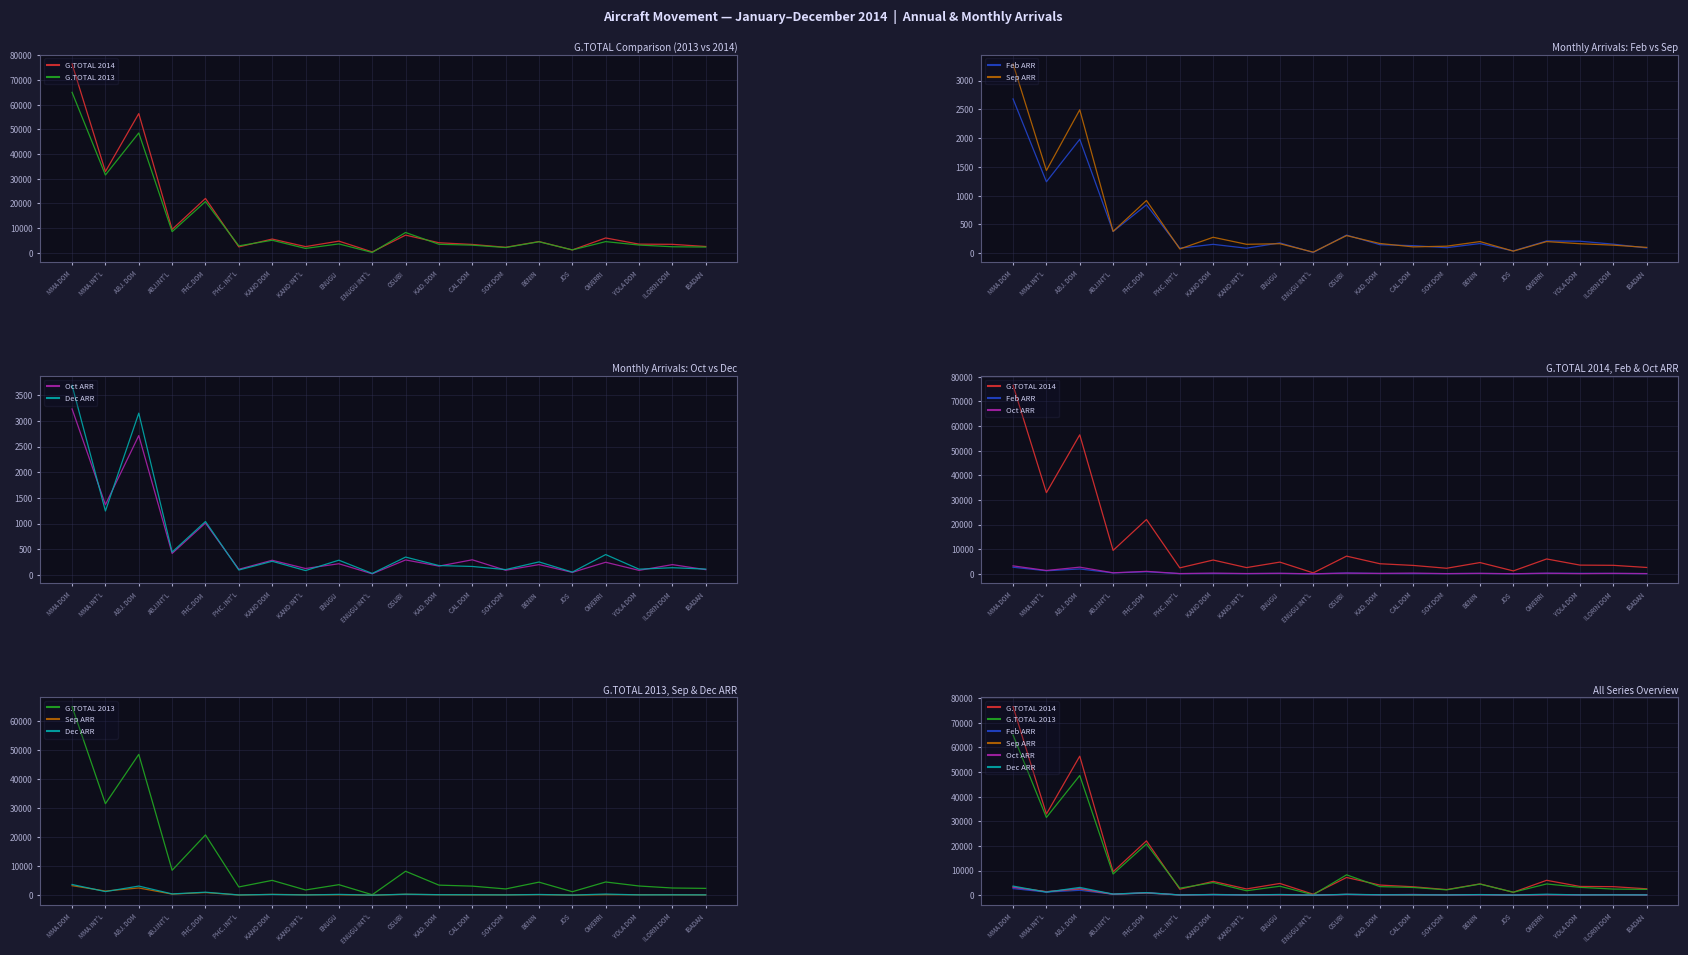

Which category has the highest value in the G.TOTAL 2013 series?

MMA DOM